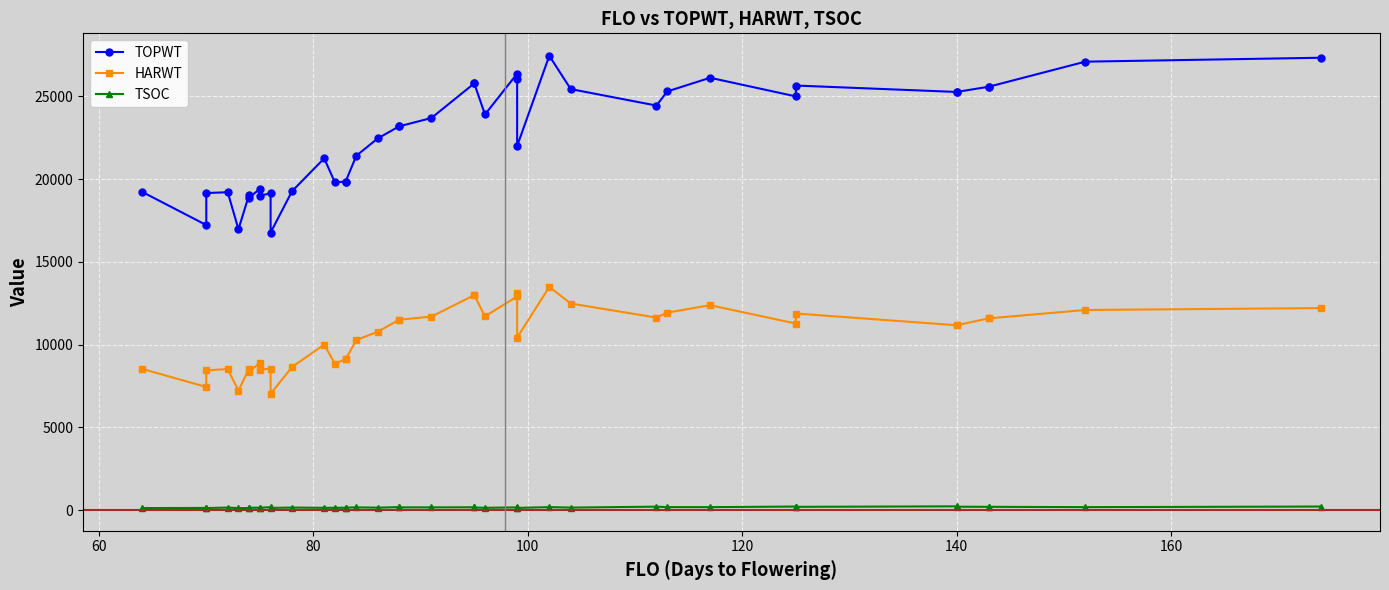

How many lines are shown in the chart?

3